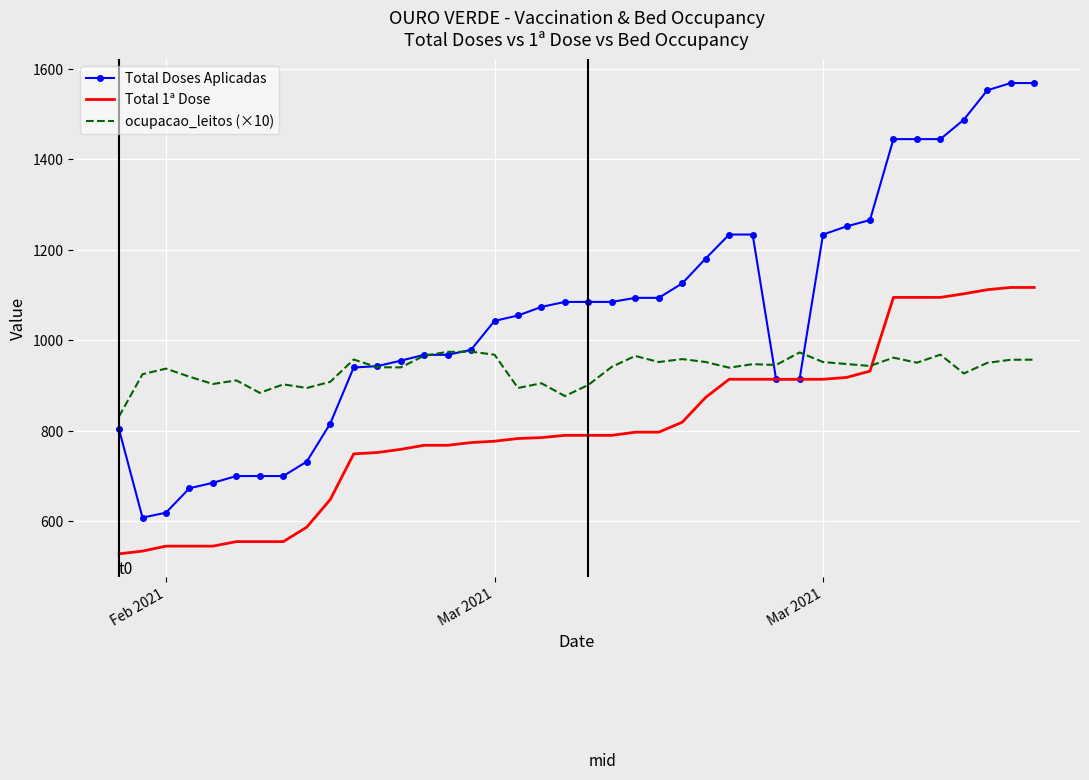

Which series has the largest range (max minus min)?

Total Doses Aplicadas